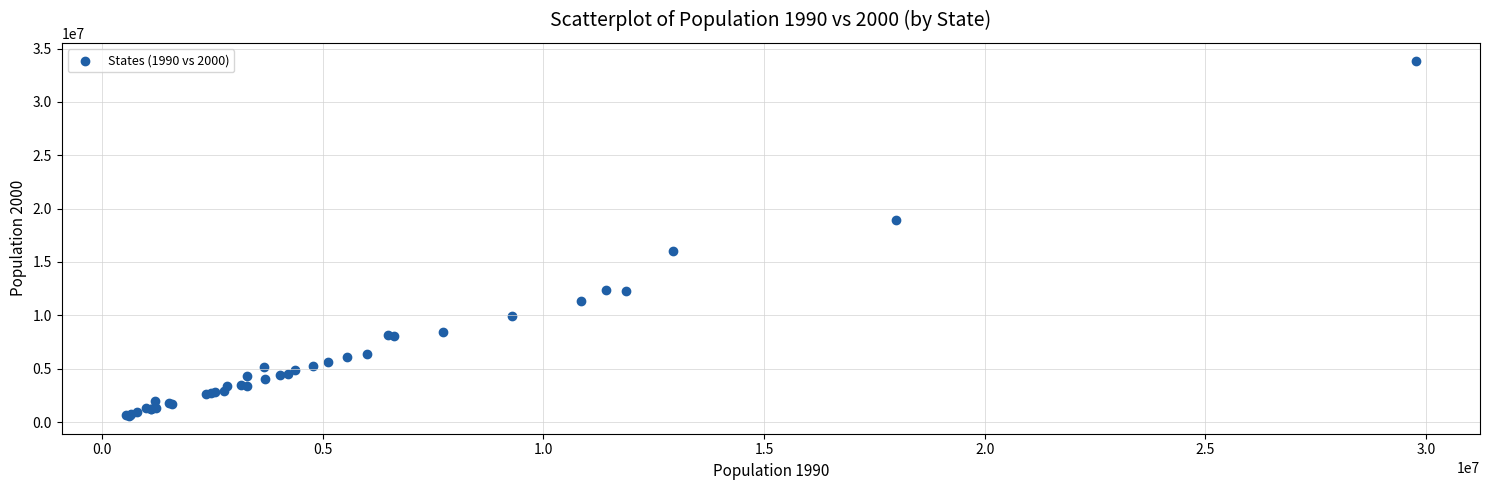

What Y value in the scatter plot is closest to 17221853?

15982378